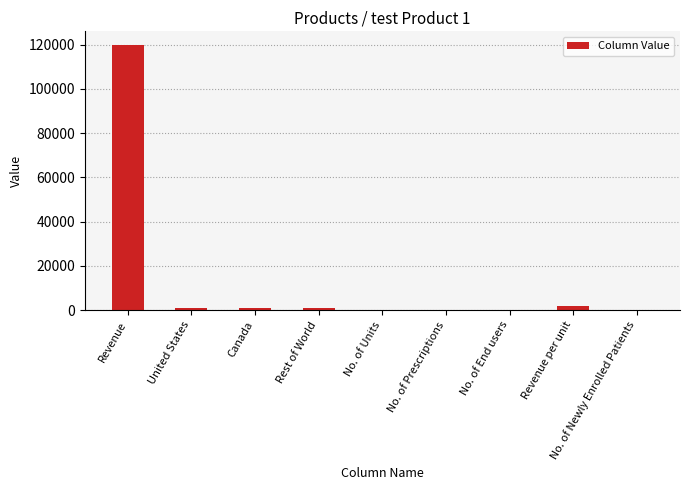

At which category does the chart reach its peak across all series?

Revenue